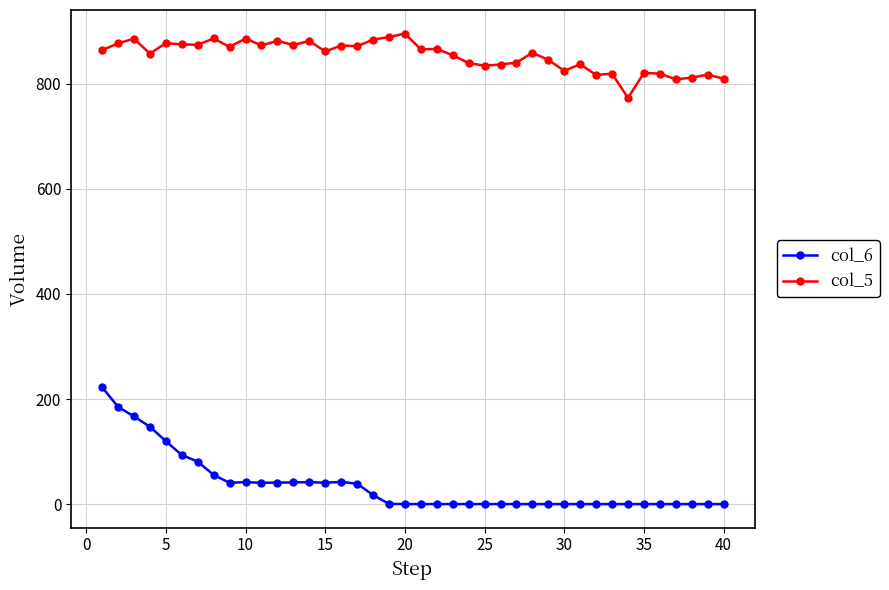

What is the difference between the maximum and minimum values in the col_6 series?

222.6